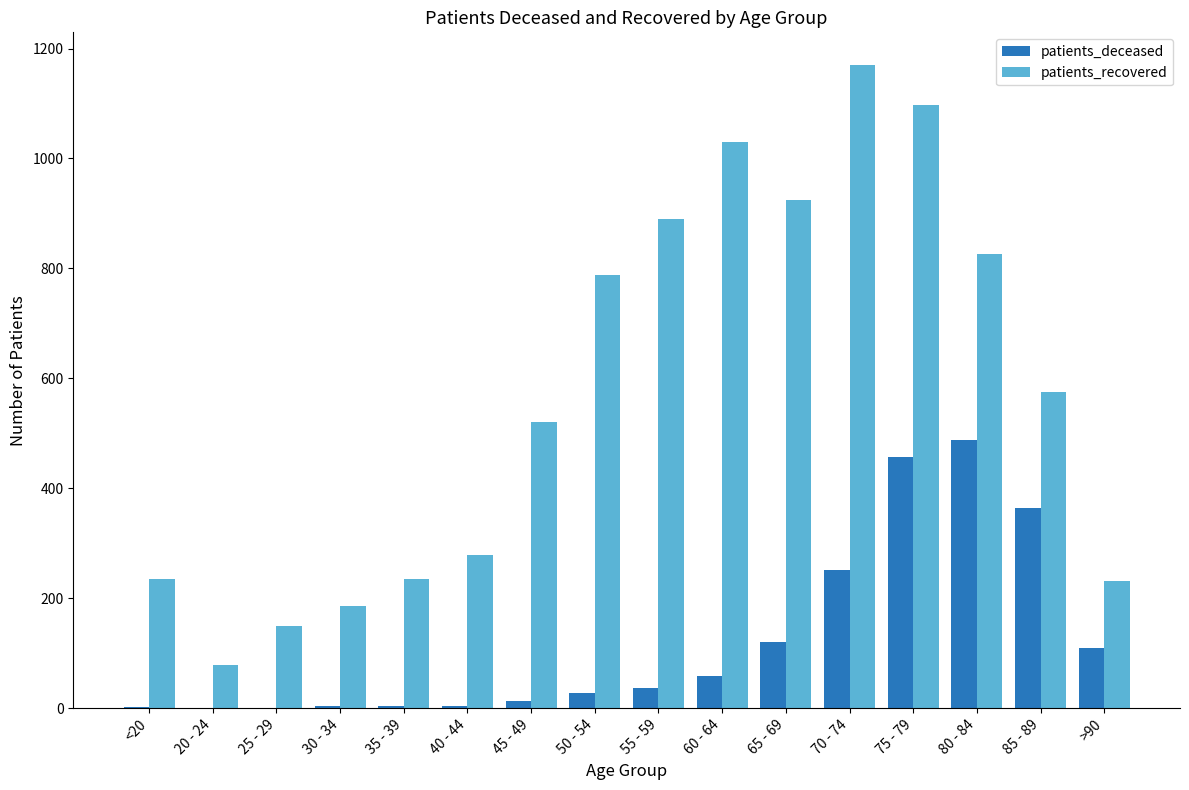

Is the value of patients_deceased at 45 - 49 greater than the value of patients_recovered at 35 - 39?

No